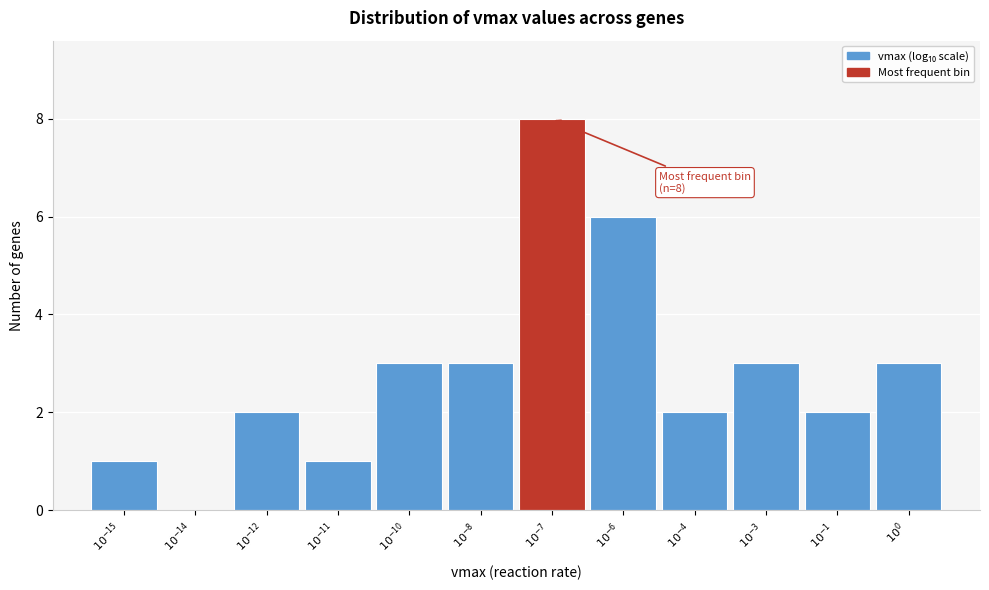

What is the sum of all values?

34